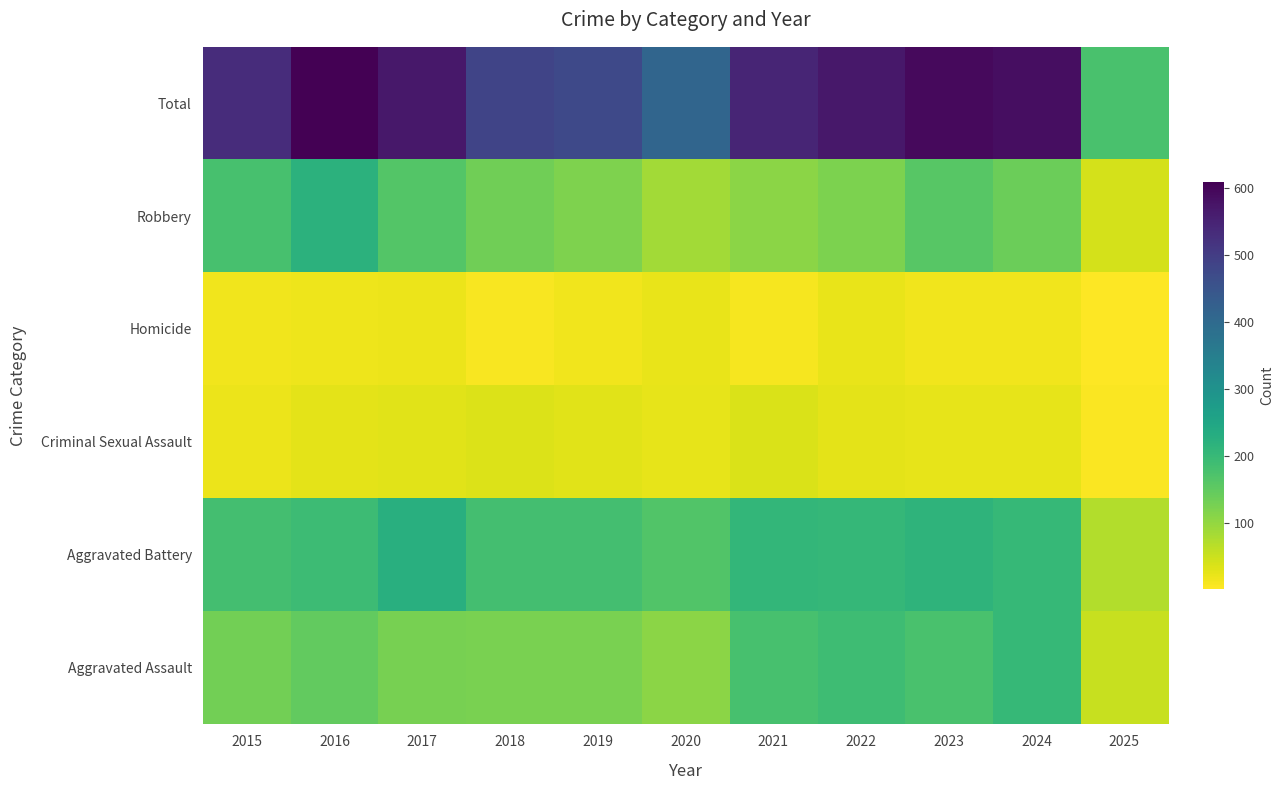

Reading right to left, transcribe all the data shown in this chart.

Aggravated Assault: 2025=54	2024=203	2023=176	2022=190	2021=179	2020=108	2019=124	2018=124	2017=126	2016=149	2015=132
Aggravated Battery: 2025=72	2024=203	2023=214	2022=205	2021=208	2020=168	2019=184	2018=184	2017=226	2016=193	2015=183
Criminal Sexual Assault: 2025=6	2024=26	2023=26	2022=27	2021=38	2020=25	2019=30	2018=35	2017=31	2016=28	2015=21
Homicide: 2025=3	2024=15	2023=16	2022=24	2021=12	2020=22	2019=16	2018=8	2017=20	2016=18	2015=15
Robbery: 2025=41	2024=138	2023=161	2022=123	2021=108	2020=87	2019=120	2018=134	2017=166	2016=220	2015=180
Total: 2025=176	2024=585	2023=593	2022=569	2021=545	2020=410	2019=474	2018=485	2017=569	2016=608	2015=531